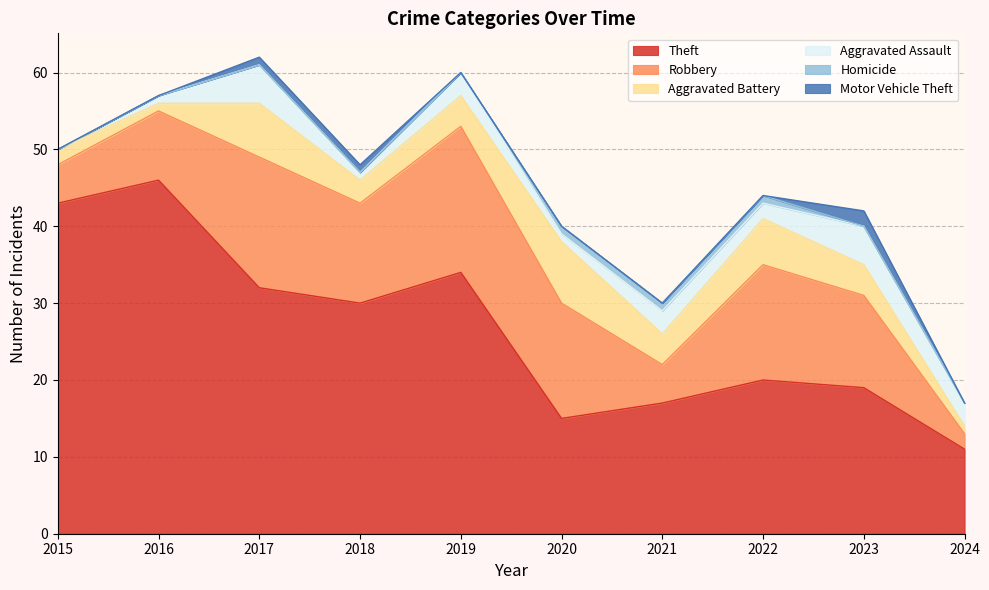

What is the sum of the Aggravated Battery values at 2017 and 2021?

11